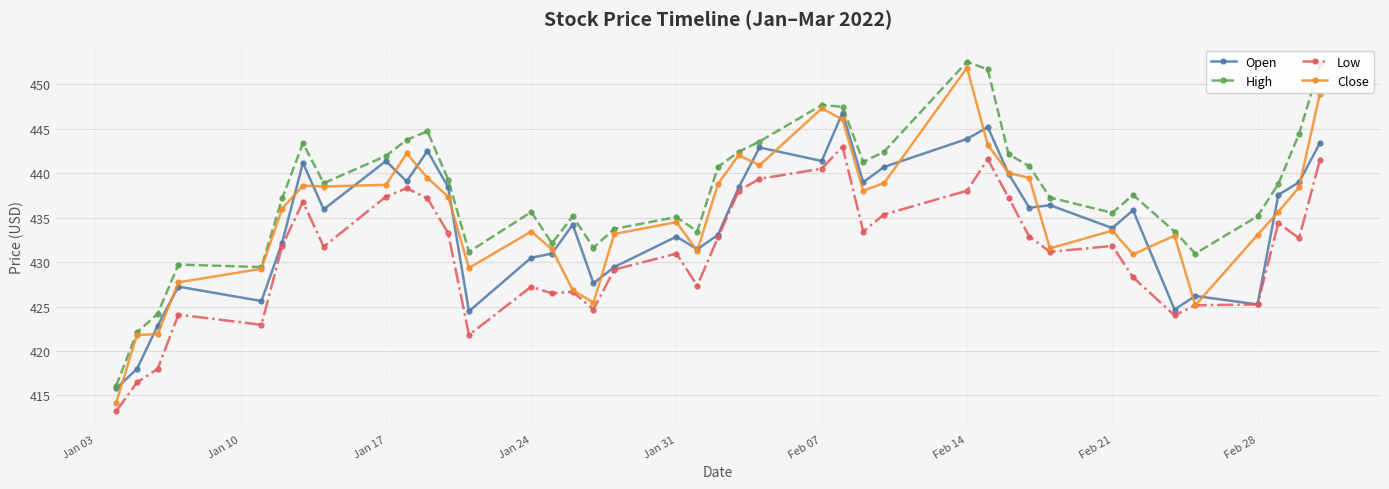

True or false: High has more than 2 points higher than both neighbors.

True